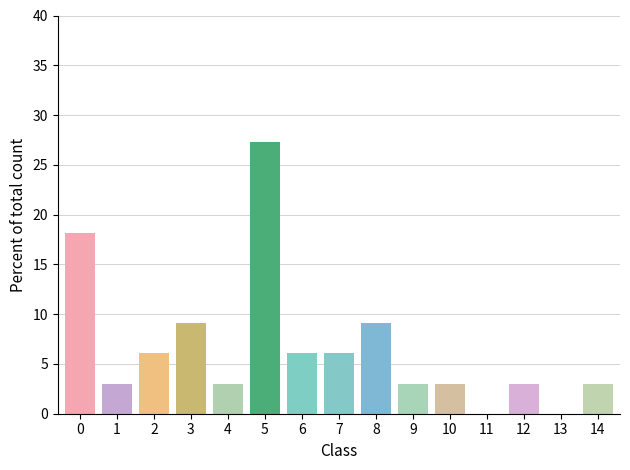

Reading left to right, what are all the values shown in this chart?

0=18.2	1=3.0	2=6.1	3=9.1	4=3.0	5=27.3	6=6.1	7=6.1	8=9.1	9=3.0	10=3.0	11=0.0	12=3.0	13=0.0	14=3.0